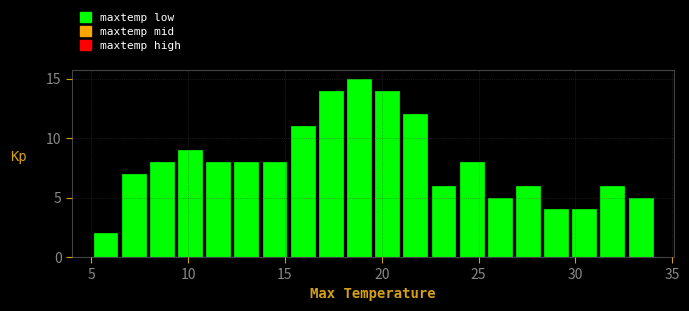

Around what value on the x-axis is the tallest bar? Give the approximate position of its centre, as read against the axis.

19.0